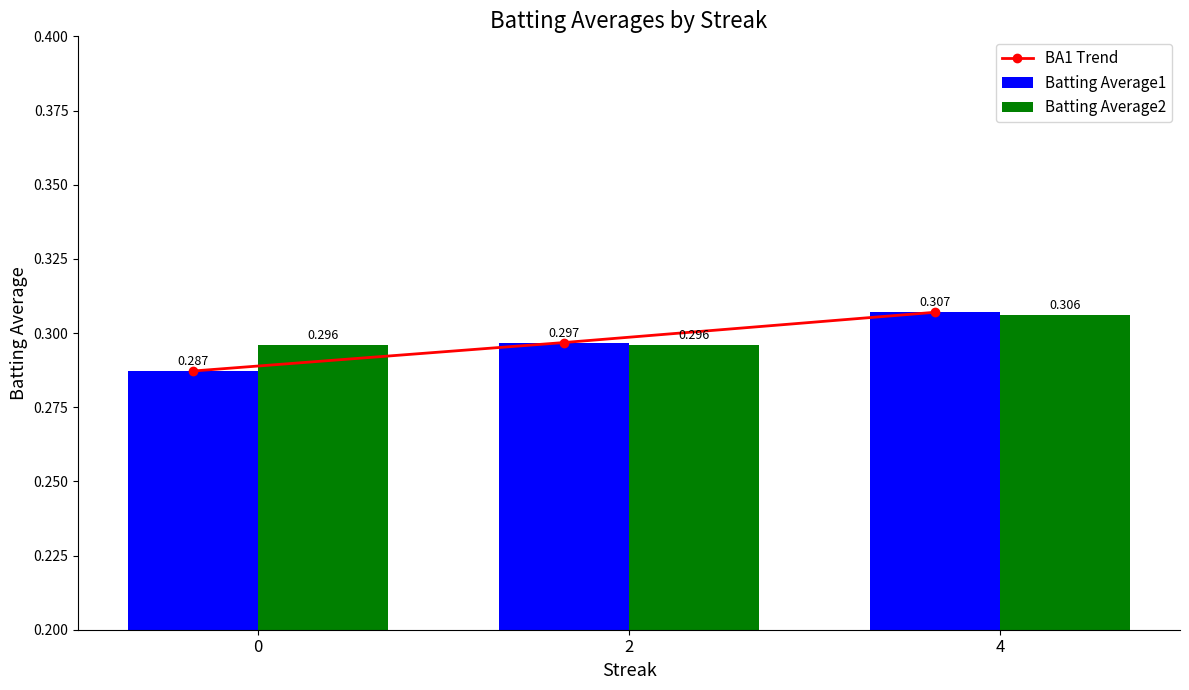

Which series has the largest range (max minus min)?

BA1 Trend